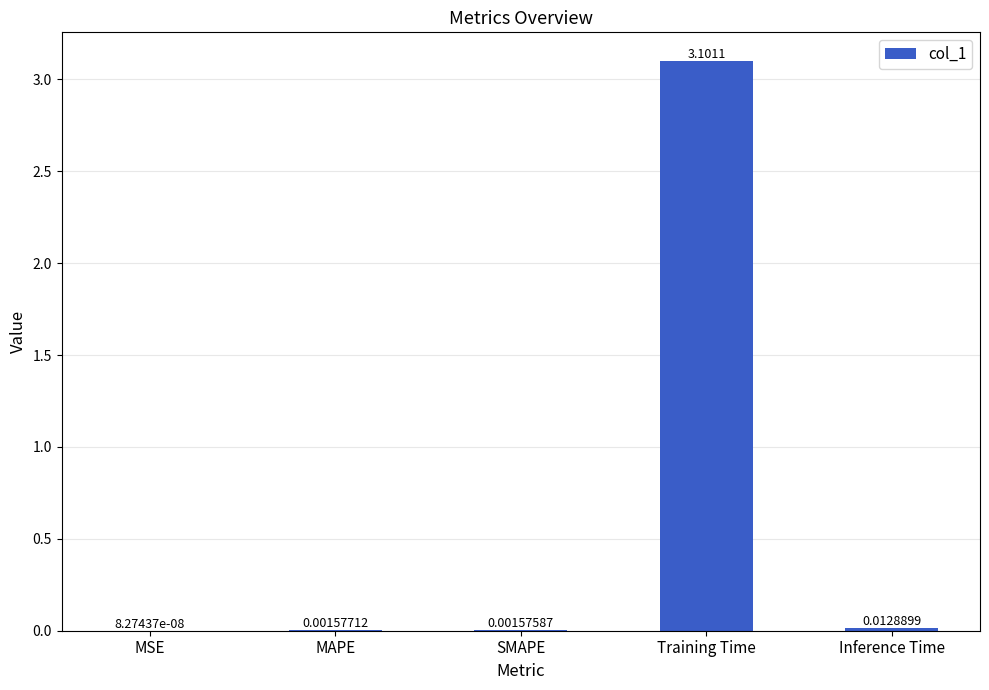

What is the sum of all values?

3.1